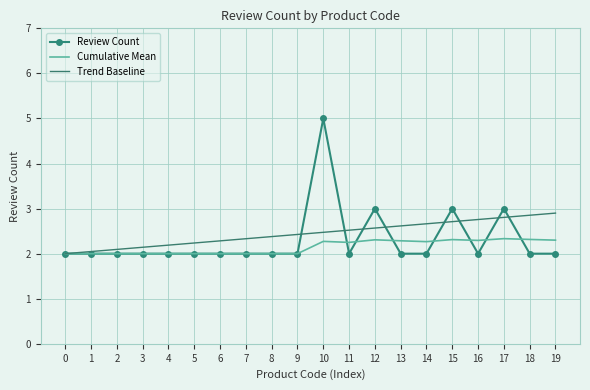

Which series has the widest spread of values?

Review Count